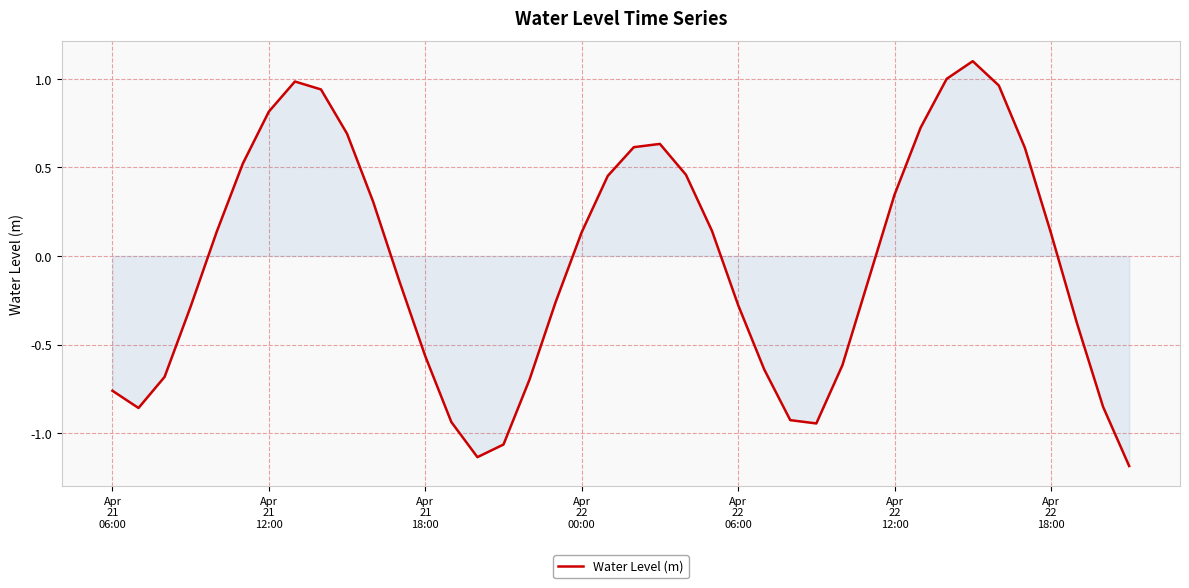

What is the difference between the maximum and minimum values?

2.3